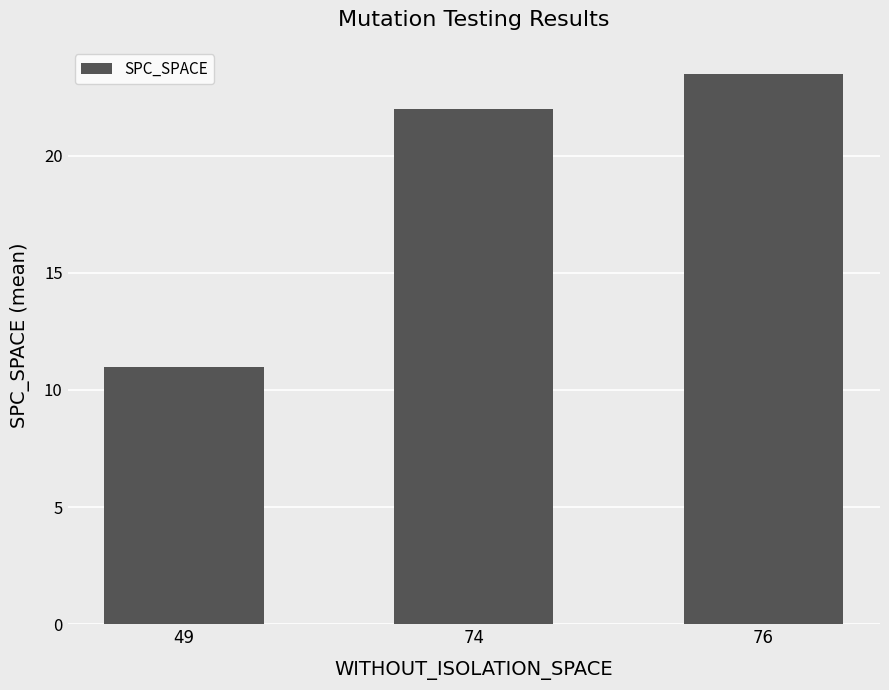

Are the bars horizontal?

No